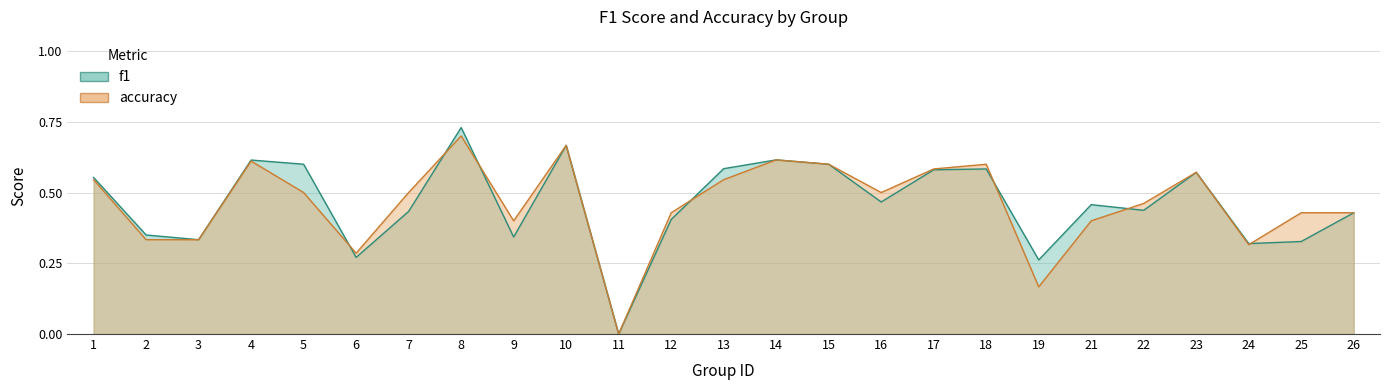

Rank the categories by f1 value from lowest to highest.

11, 19, 6, 24, 25, 3, 9, 2, 12, 26, 7, 22, 21, 16, 1, 23, 17, 18, 13, 5, 15, 4, 14, 10, 8